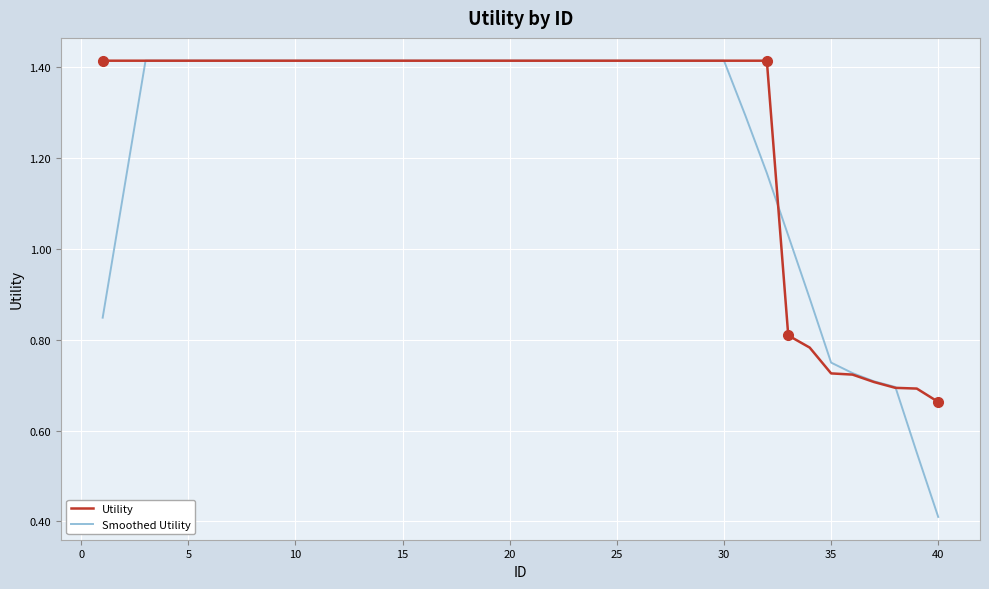

What are all the series names shown in the legend?

Utility, Smoothed Utility